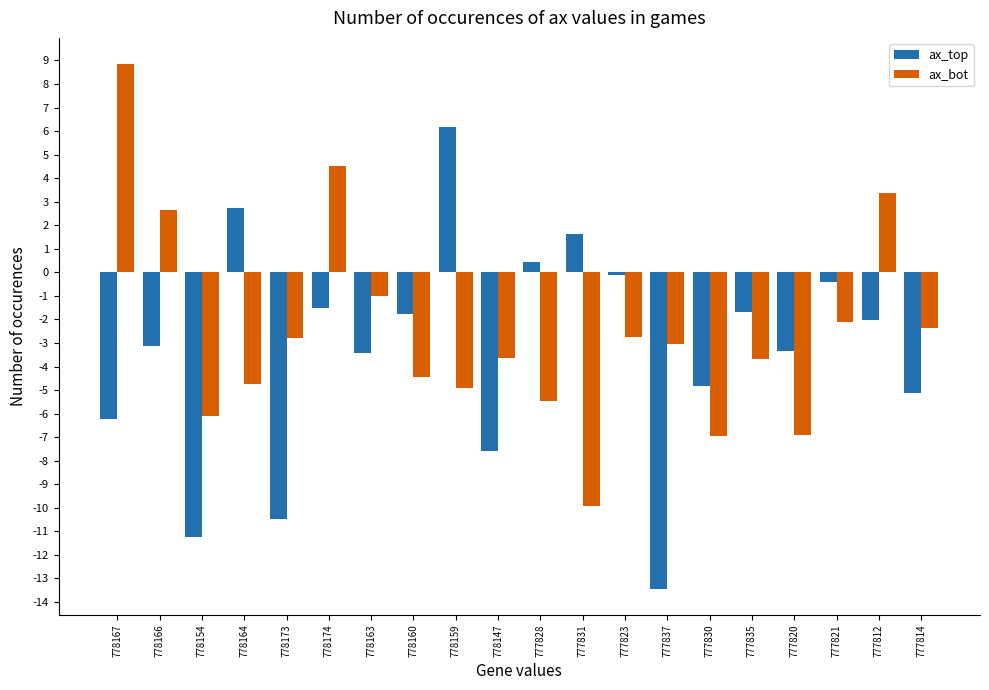

Is the value of ax_bot at 777821 greater than the value of ax_top at 777823?

No